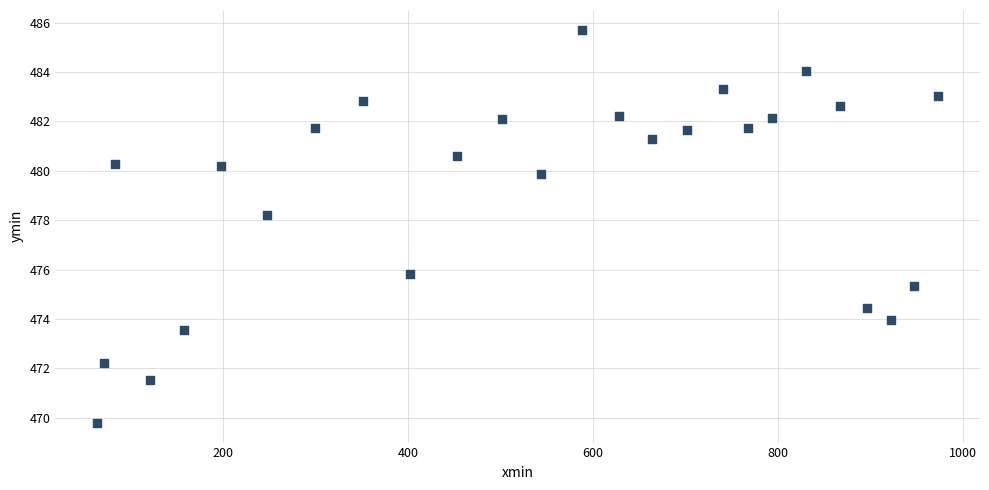

What is the range of X values (max minus min)?

907.7